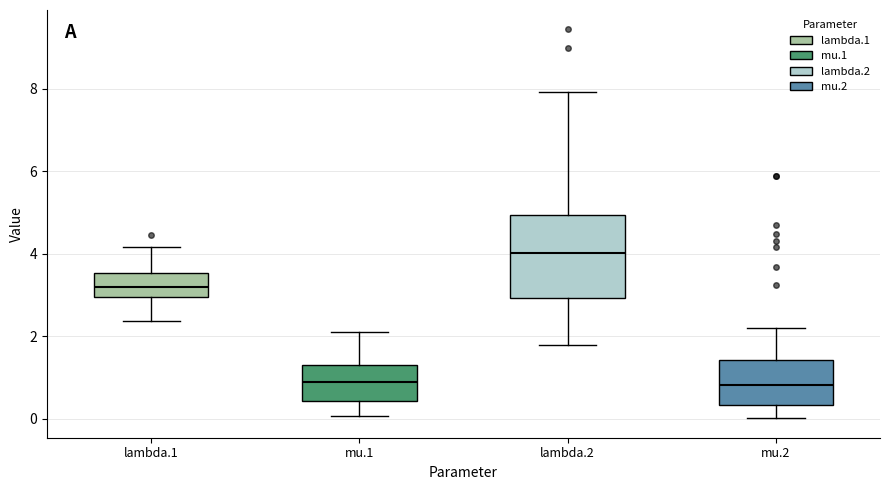

Reading left to right, read every box against the y-axis: the position of its median line, the range the box covers, and the ends of its whiskers. The values are not printed on the chart, so give them approximately, as read against the axis.

lambda.1: median 3.2, box 3.0 to 3.6, whiskers 2.4 to 4.2
mu.1: median 0.8, box 0.4 to 1.4, whiskers 0.0 to 2.2
lambda.2: median 4.0, box 3.0 to 5.0, whiskers 1.8 to 8.0
mu.2: median 0.8, box 0.4 to 1.4, whiskers 0.0 to 2.2